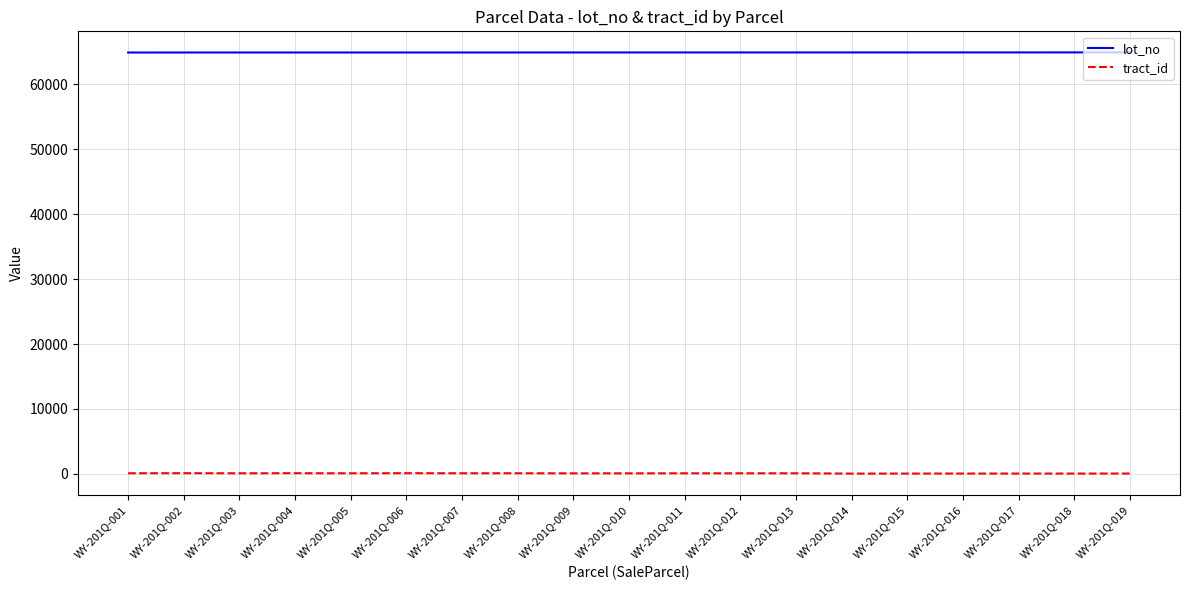

True or false: lot_no and tract_id cross at least once.

False